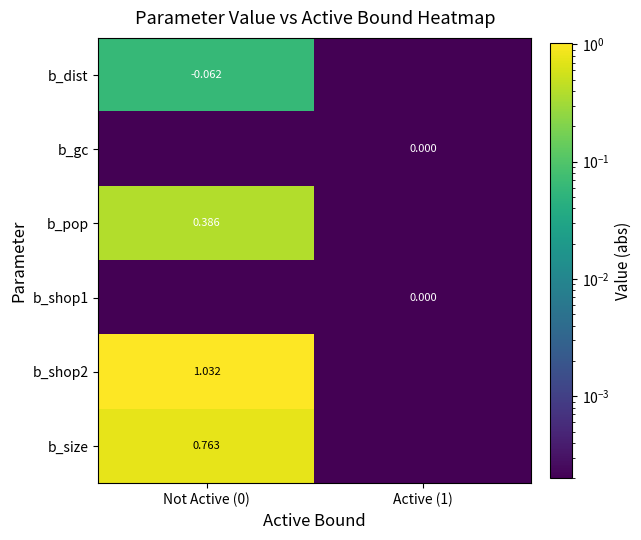

Is the value of b_shop2 at Active (1) greater than the value of b_pop at Not Active (0)?

No